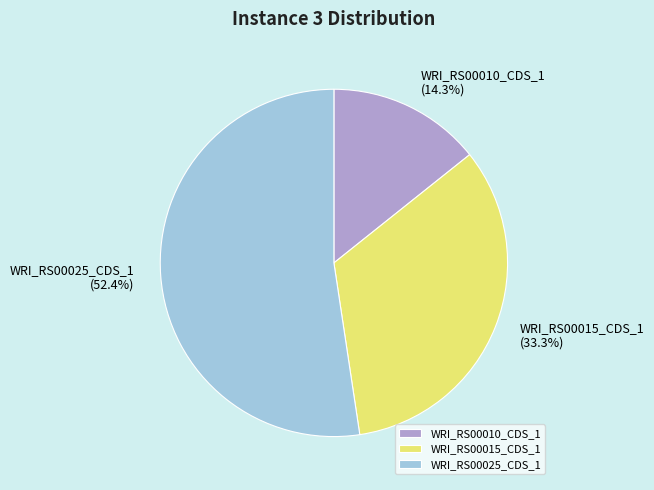

How many slices are in this pie chart?

3